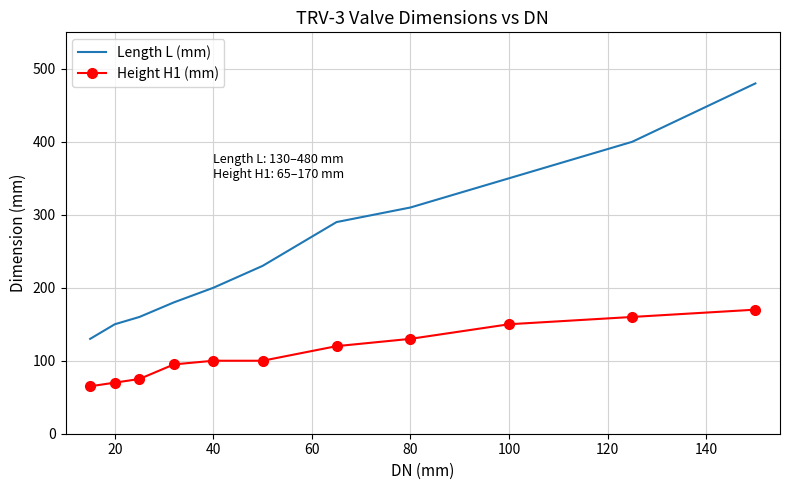

What is the difference between the maximum and minimum values in the Height H1 (mm) series?

105